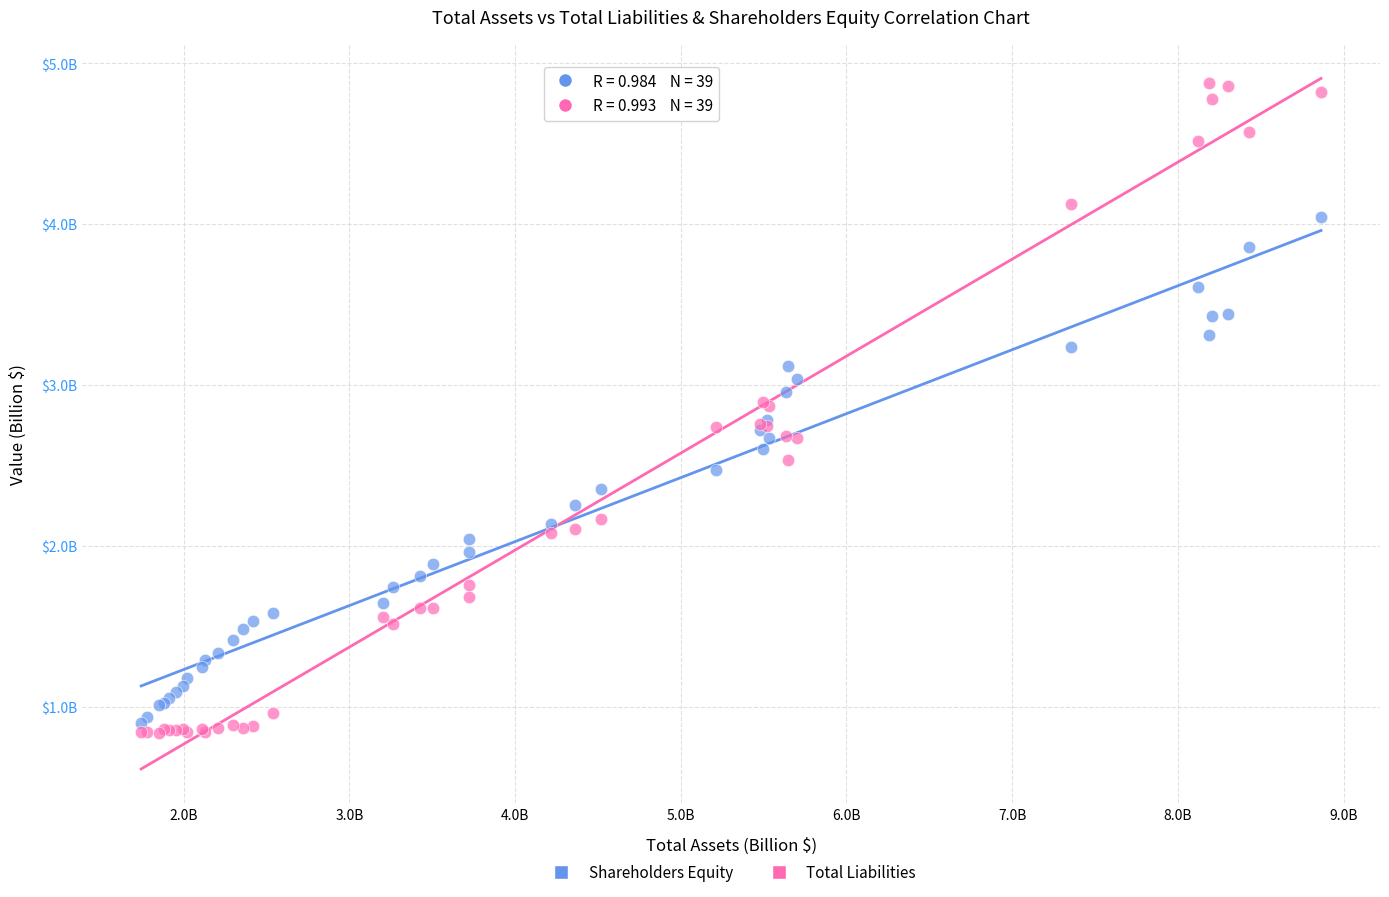

What are all the series names shown in the legend?

Shareholders Equity, Total Liabilities